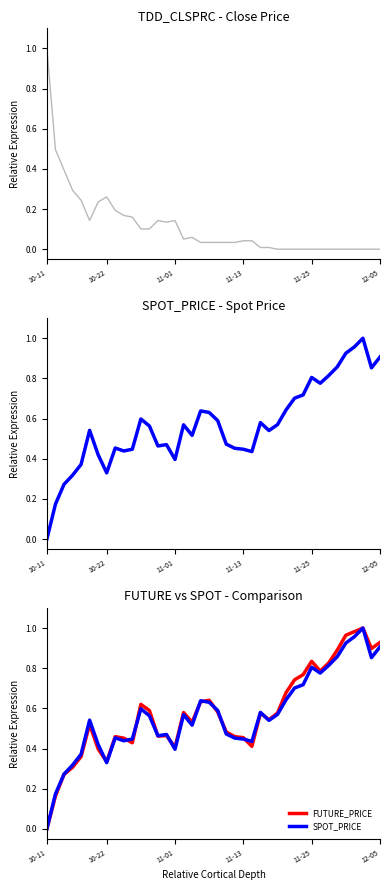

Which series has the largest total across all categories?

FUTURE_PRICE